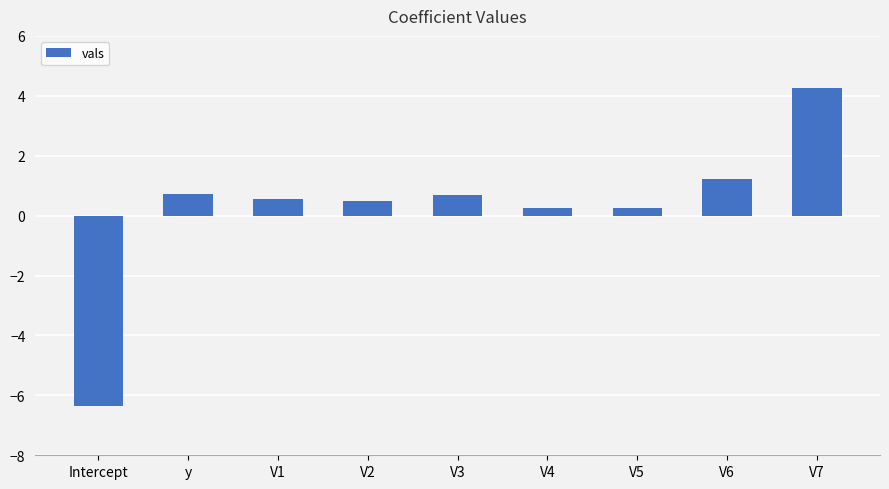

What is the smallest value displayed?

-6.4